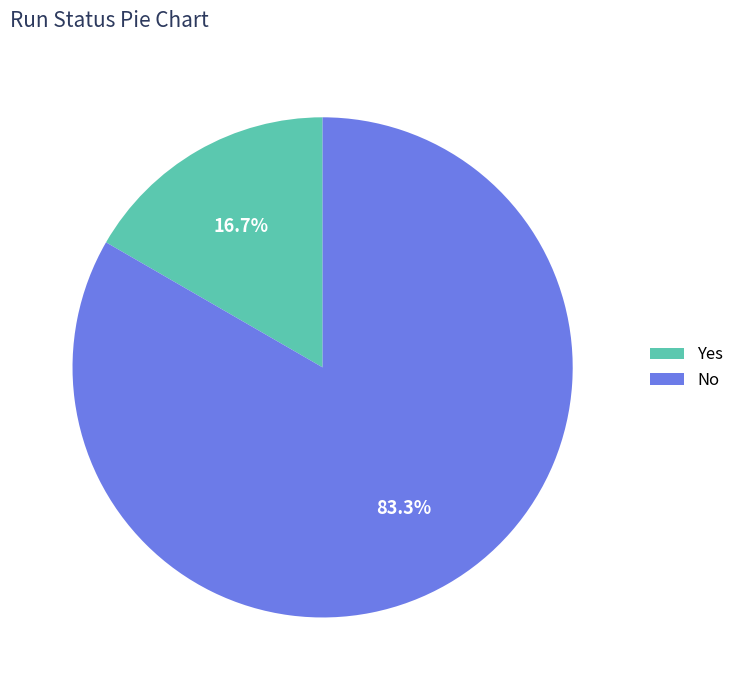

To the nearest percent, what is the difference between the largest and smallest slice percentages?

67%